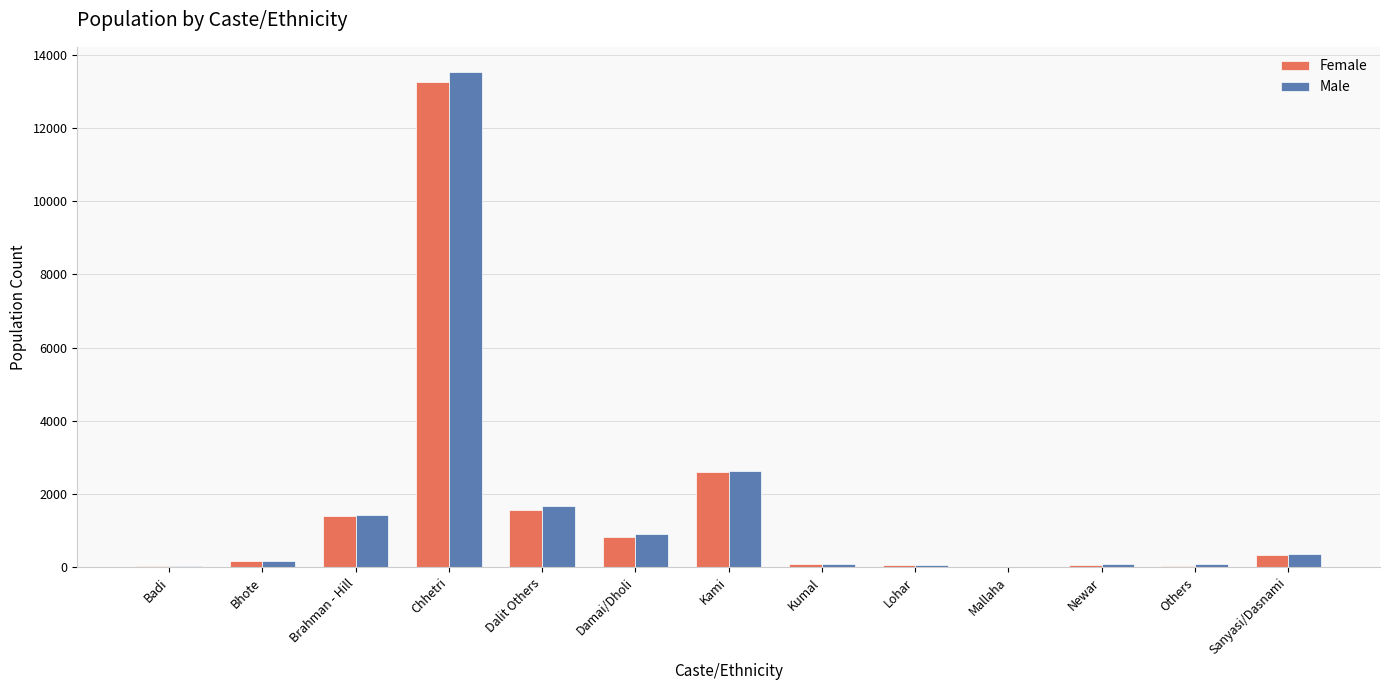

Count the number of data series in this chart.

2